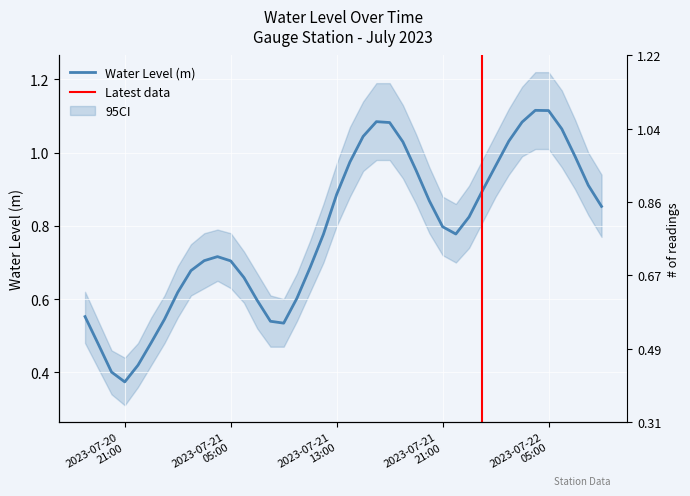

The chart shows a value of 1.5 at 2023-07-22 05:00. True or false?

False